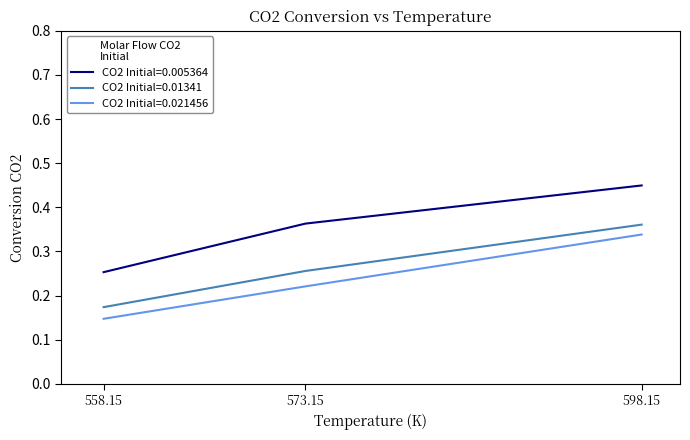

What is the sum of all CO2 Initial=0.01341 values?

0.8